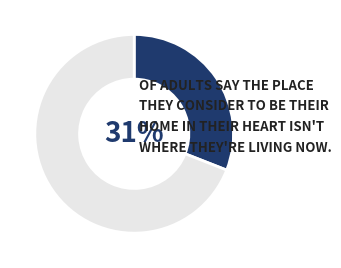

To the nearest percent, what is the difference between the largest and smallest slice percentages?

38%